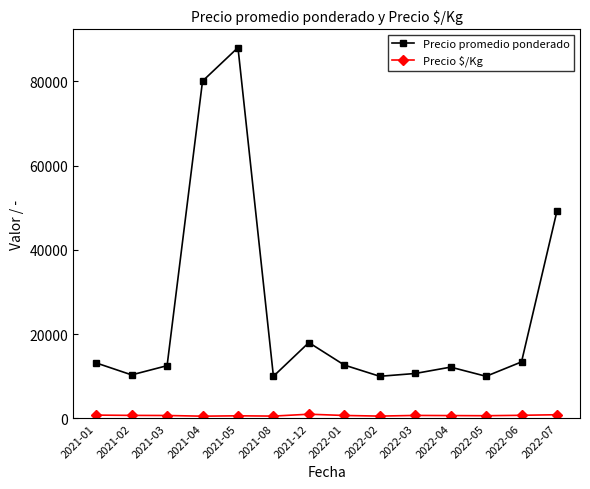

The Precio promedio ponderado series shows 9379.3 at 2022-06. True or false?

False